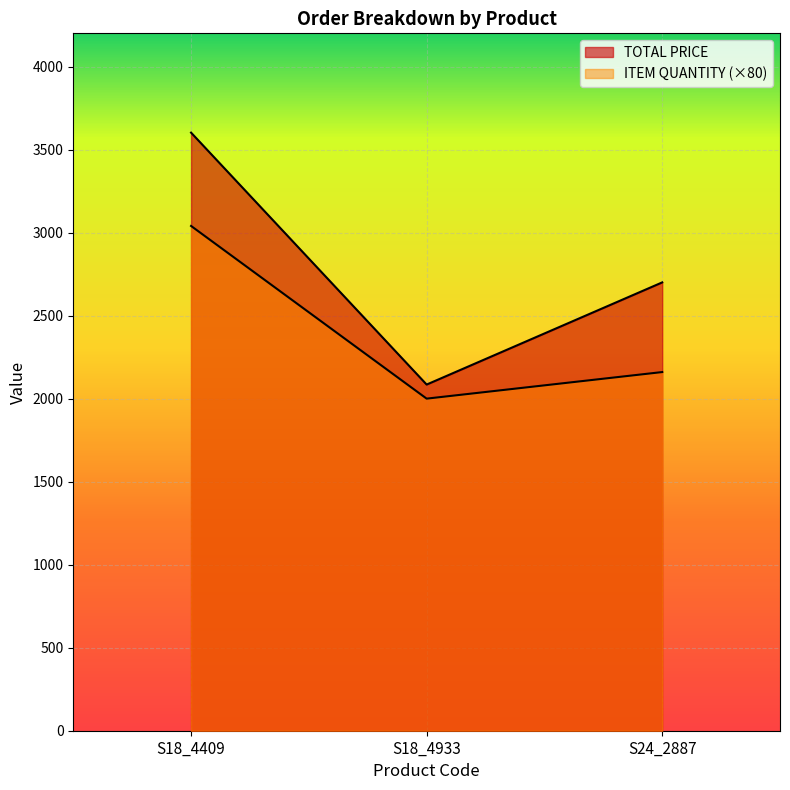

At how many categories does at least one series exceed 3504?

1